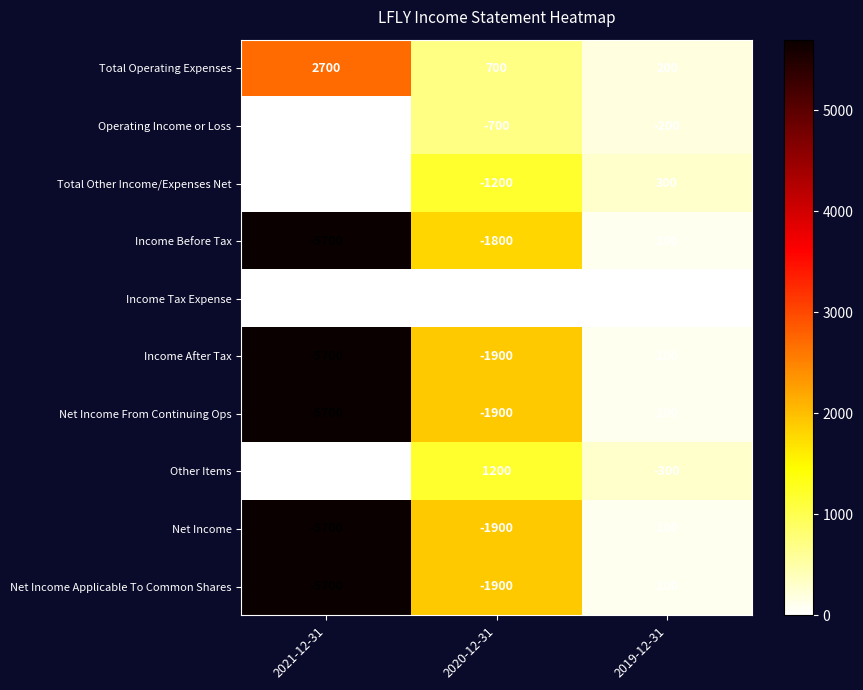

At which category is the sum across all series the highest?

2019-12-31